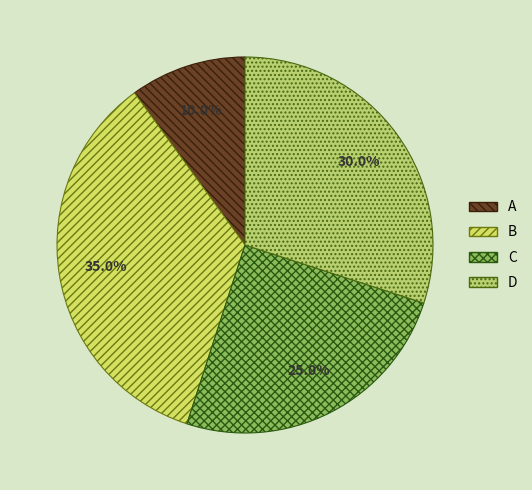

What percentage do D and B together represent?

65.0%